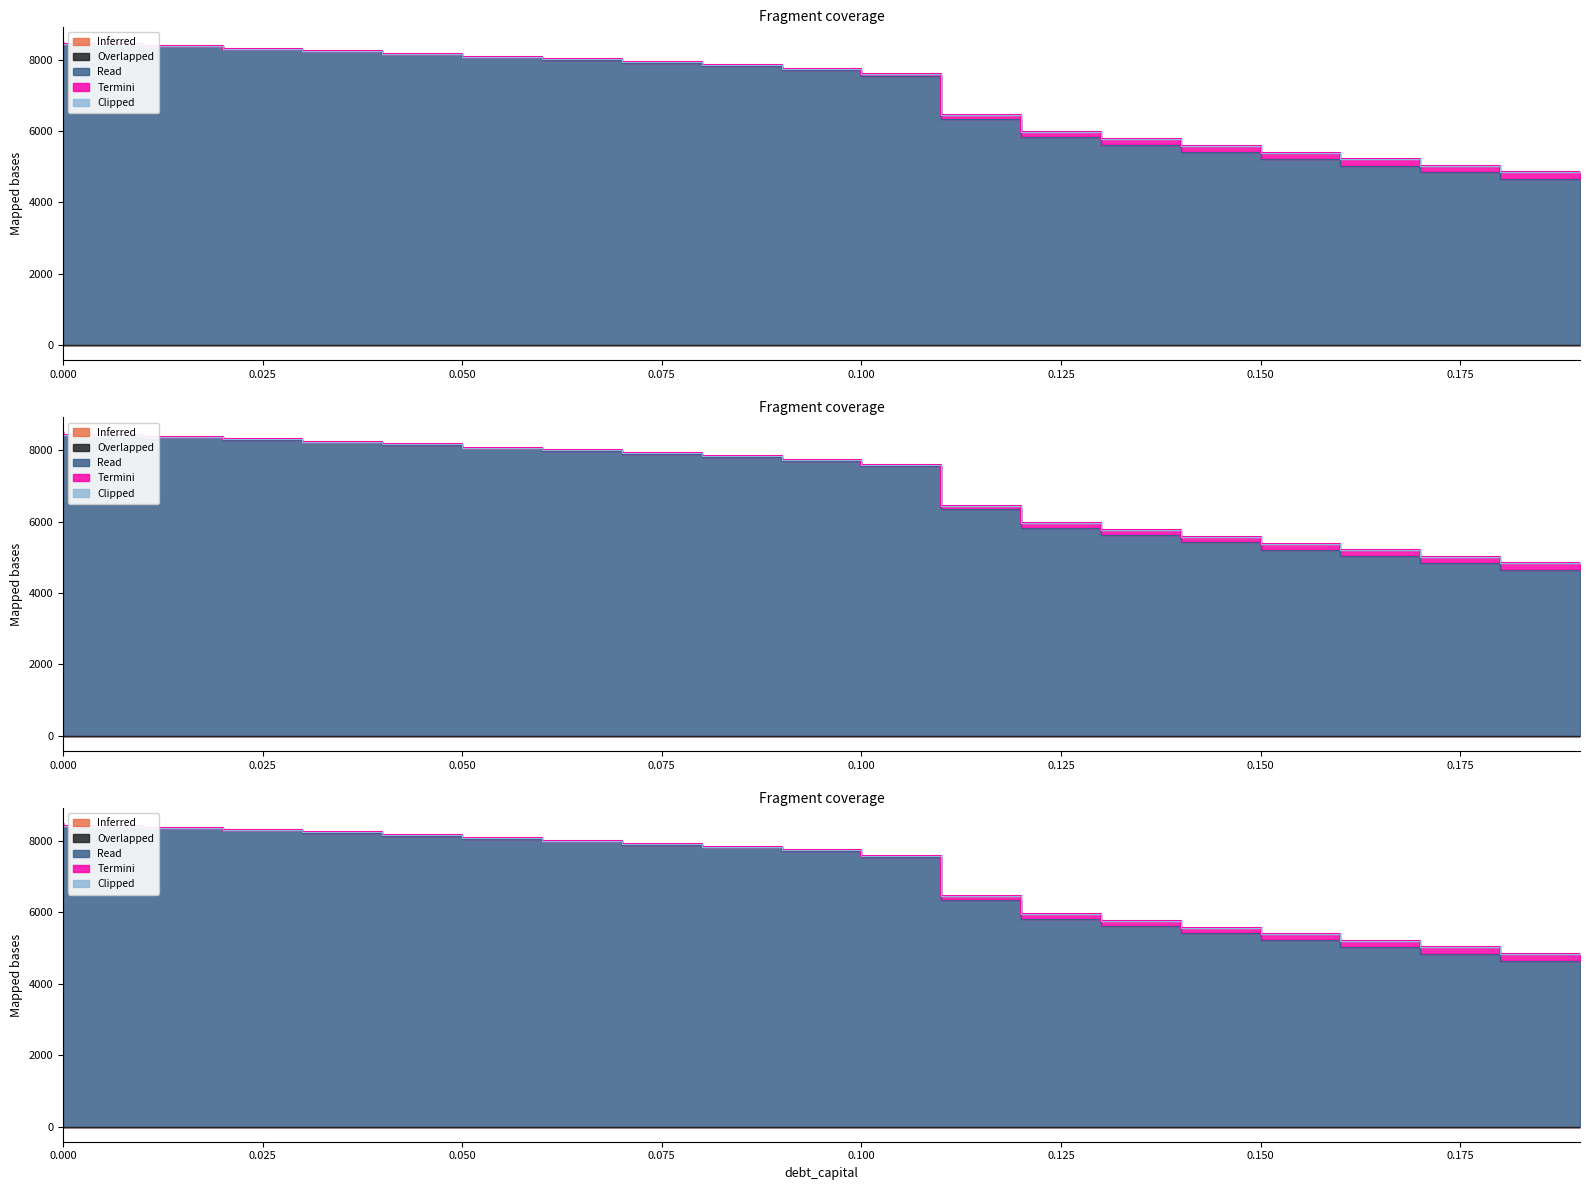

True or false: Overlapped has more than 2 interior local peaks.

False